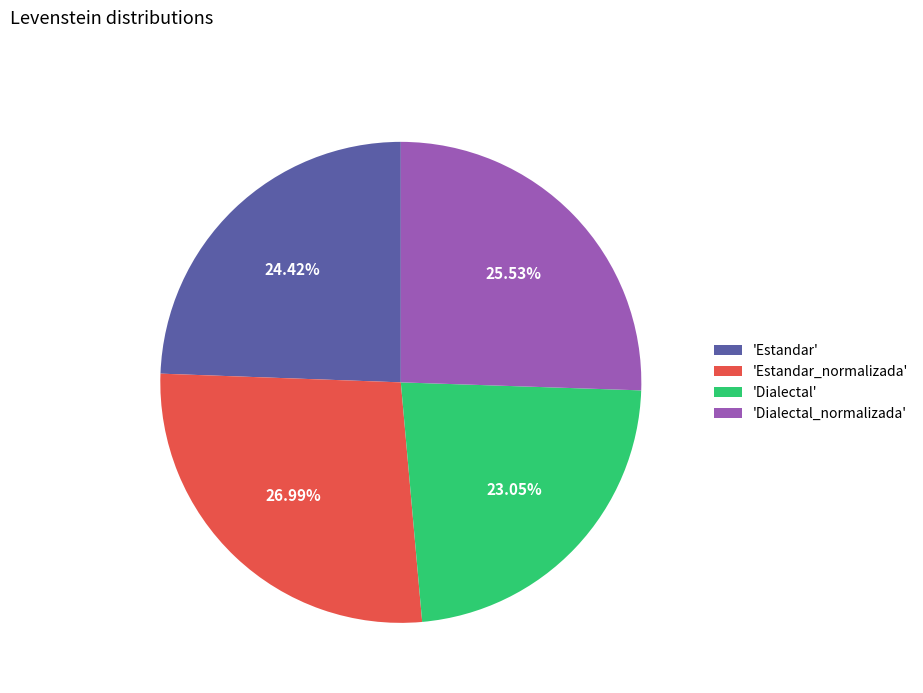

Do 'Dialectal' and 'Dialectal_normalizada' together represent more than half of the pie?

No